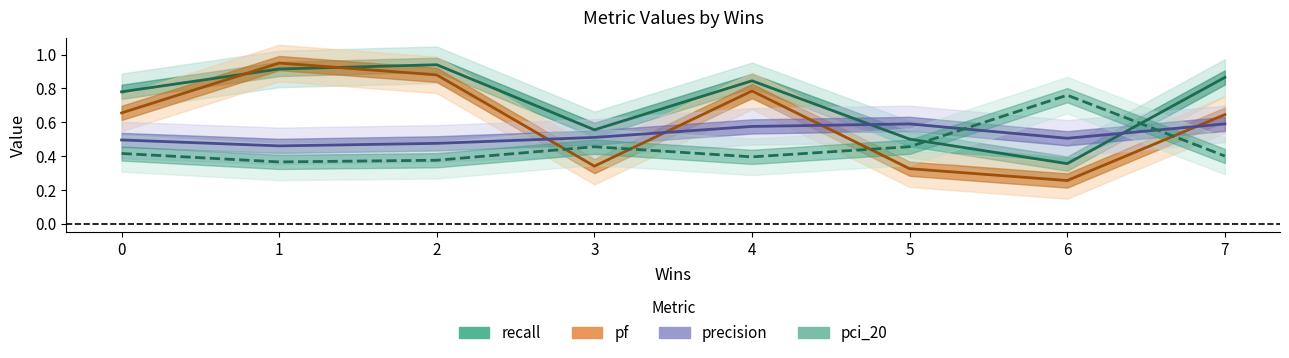

List the series in order of their peak value, lowest first.

precision, pci_20, recall, pf